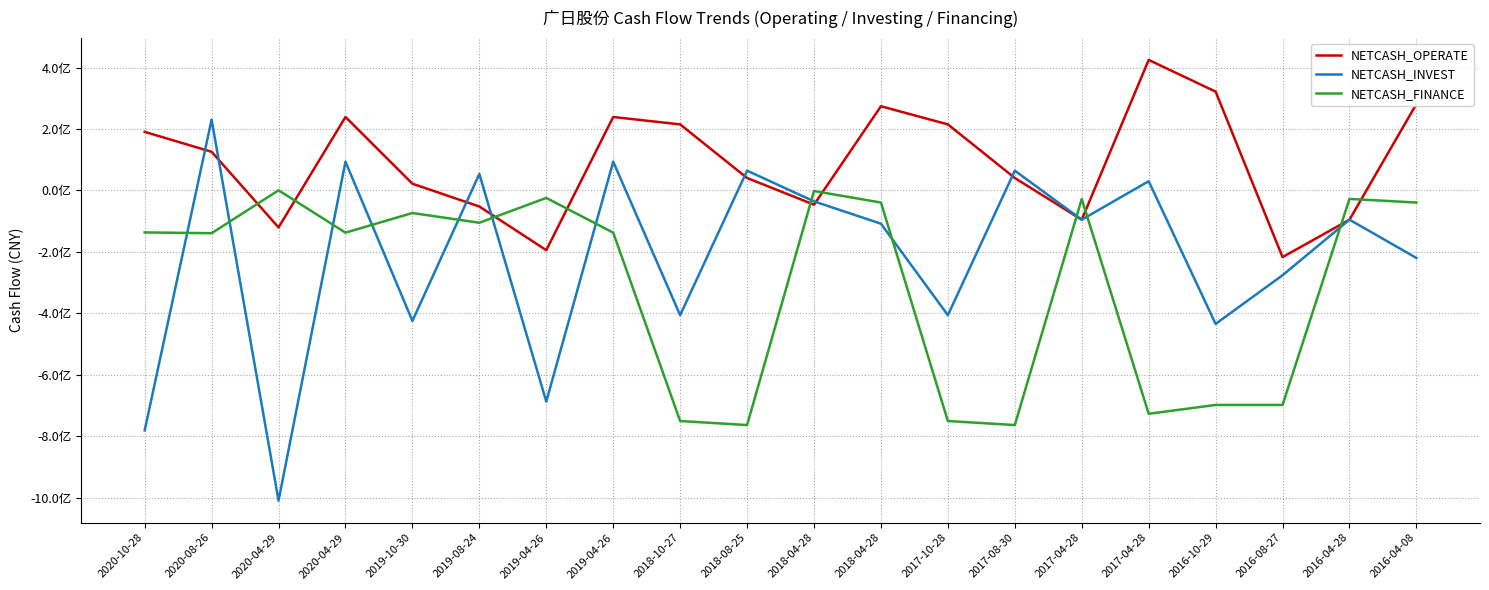

Where is the first local maximum for NETCASH_FINANCE?

2020-04-29